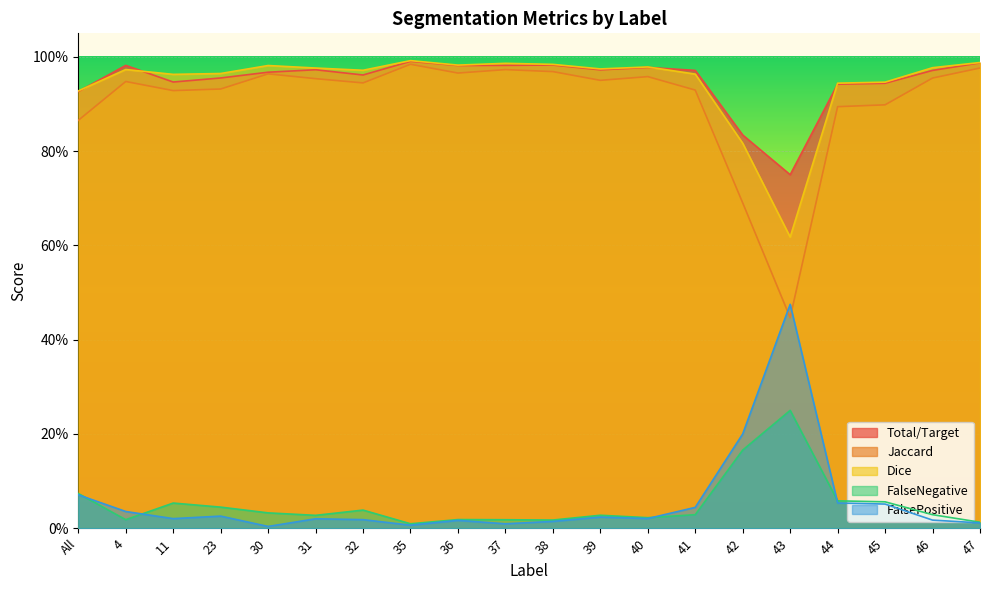

At which category does FalsePositive reach its first local valley?

11